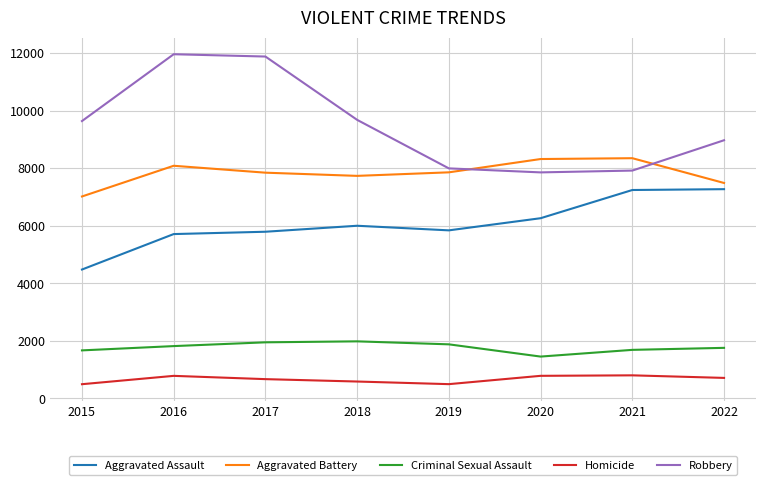

The value of Criminal Sexual Assault at 2020 is 1456. True or false?

True